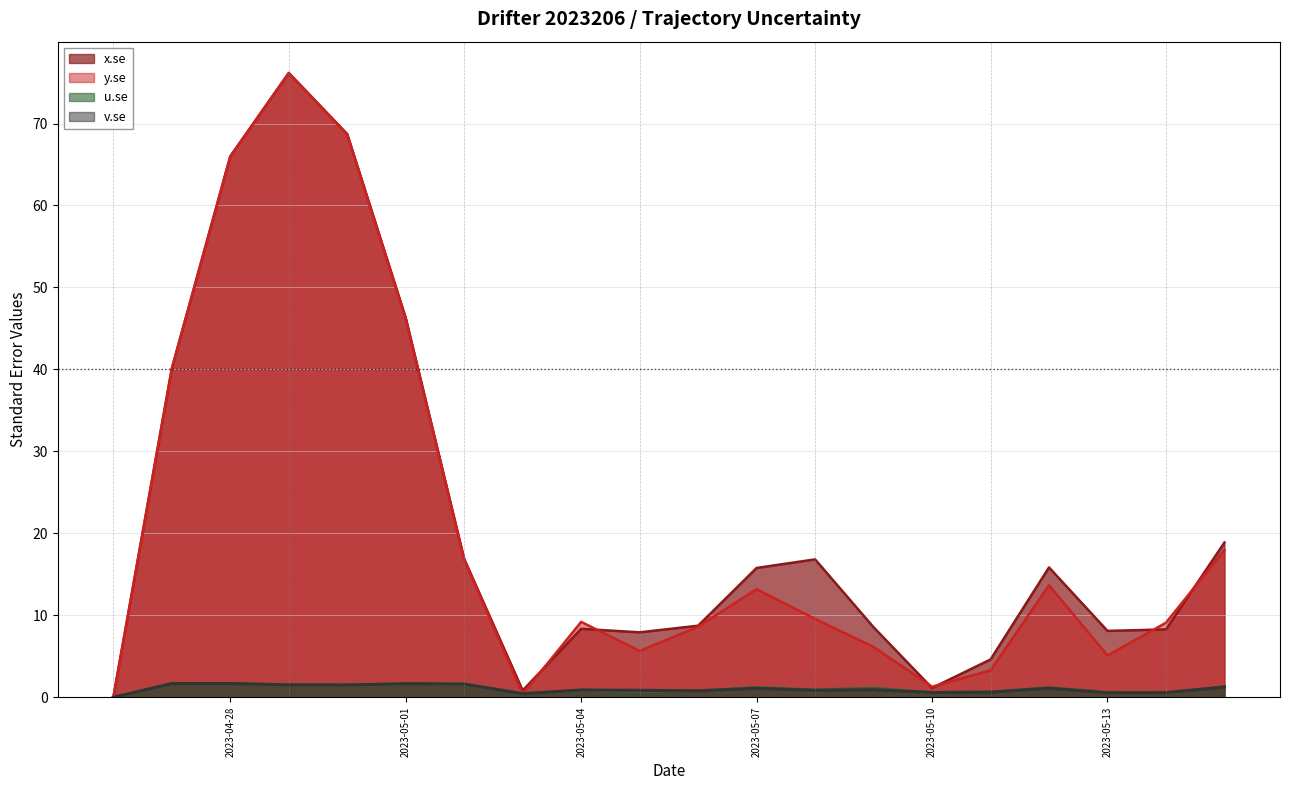

What is the label of the 15th point from the left?

2023-05-10